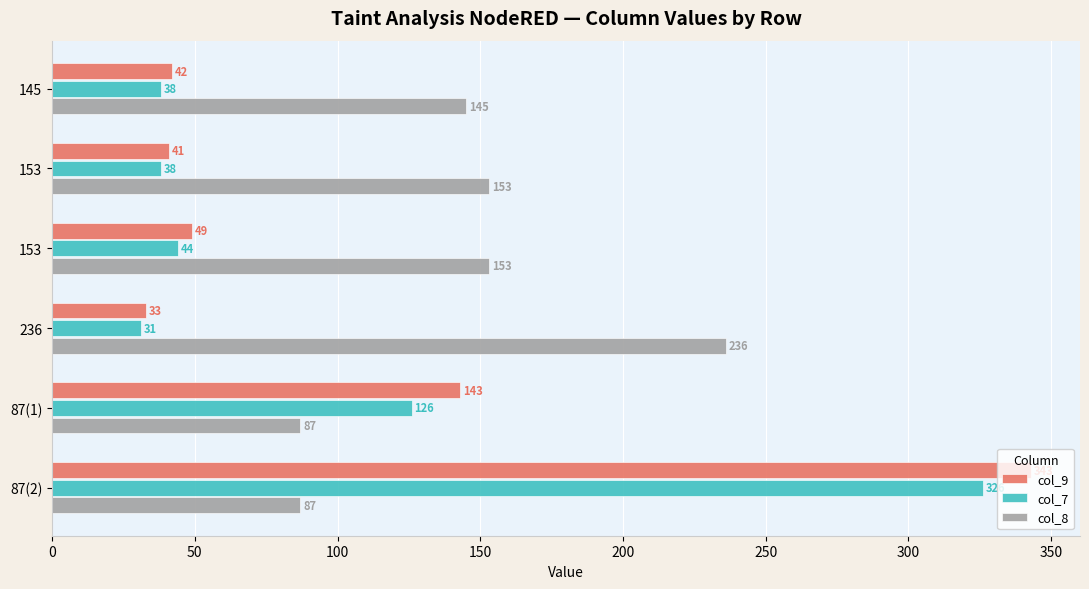

What are all the series names shown in the legend?

col_9, col_7, col_8